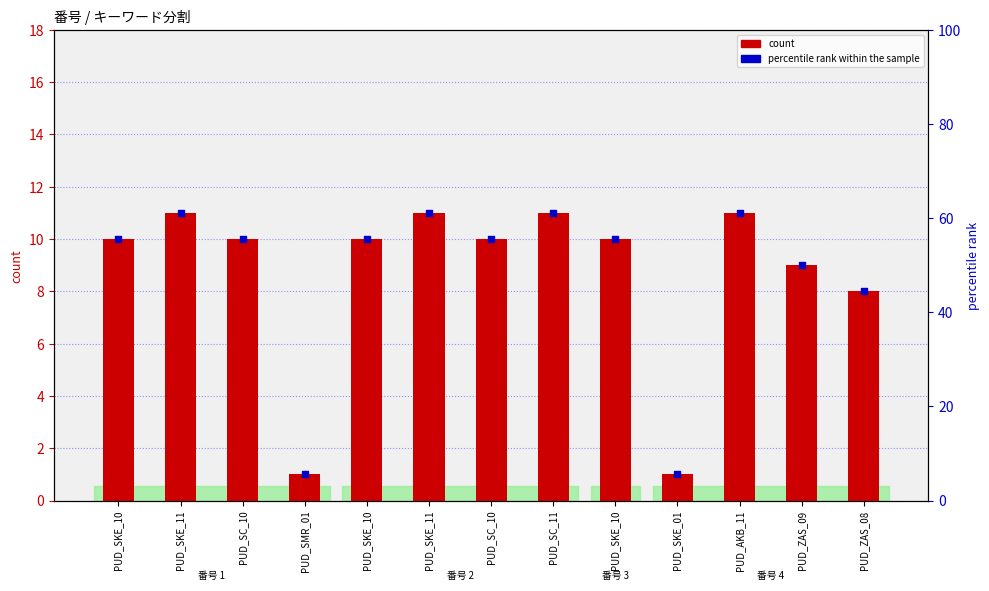

Which series reaches the maximum Y coordinate?

percentile rank within the sample